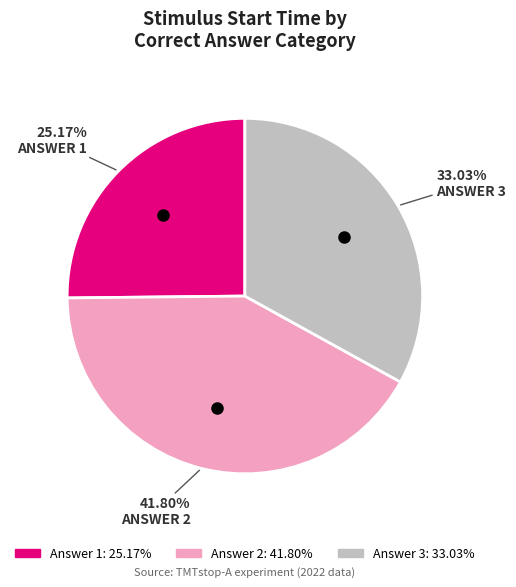

Is there any slice that represents more than half of the pie?

No